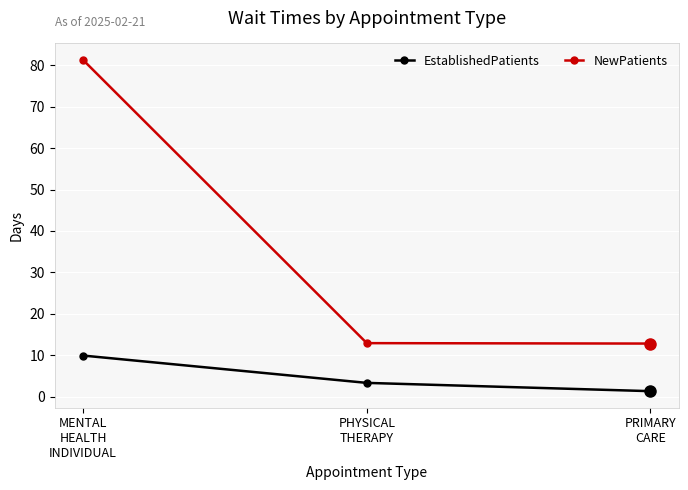

What is the value of the EstablishedPatients point at the 2nd from the left?

3.3